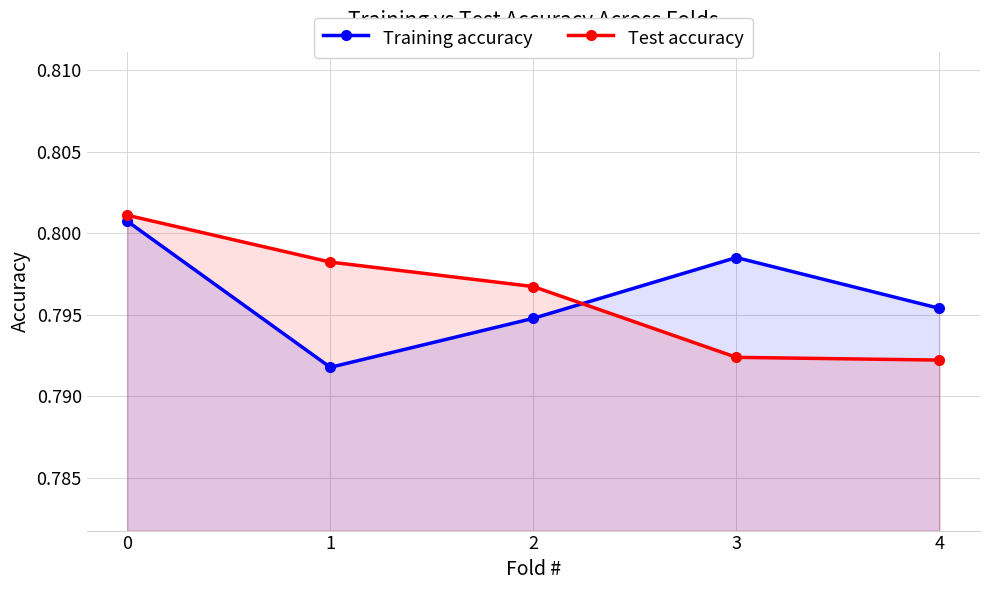

How many categories are shown in the chart?

5